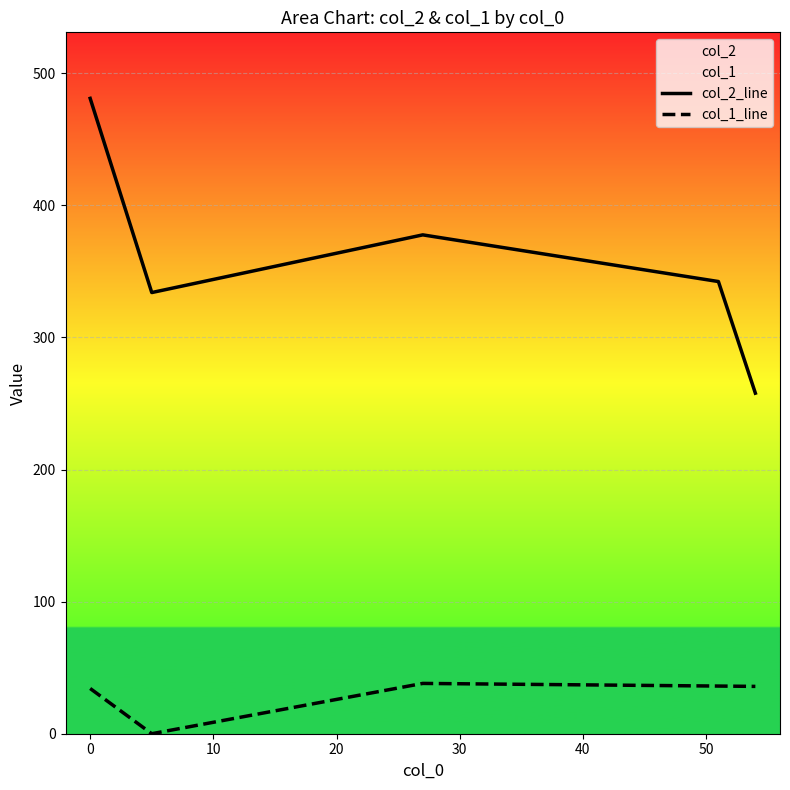

Reading left to right, extract all data points from this chart.

col_2_line: 481.0	334.0	377.7	342.3	257.8
col_1_line: 34.2	0.0	38.1	36.1	35.8